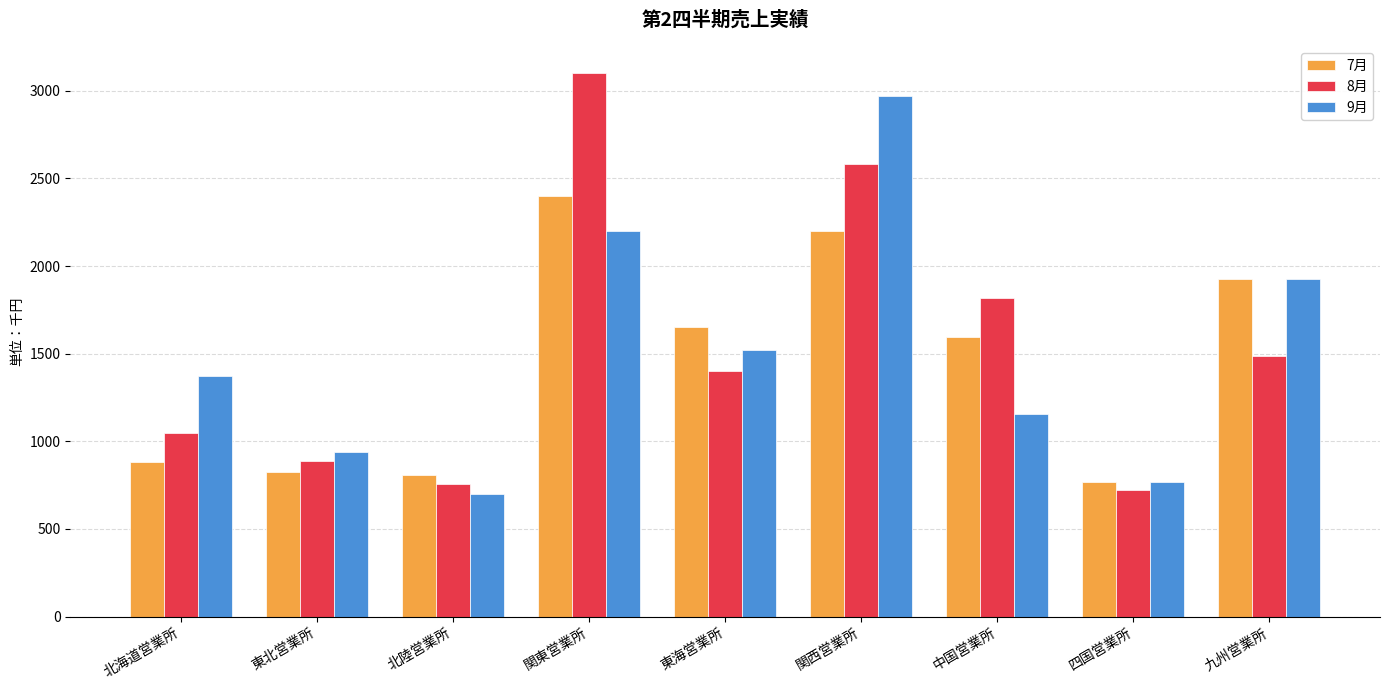

What is the label of the 1st bar from the right?

九州営業所